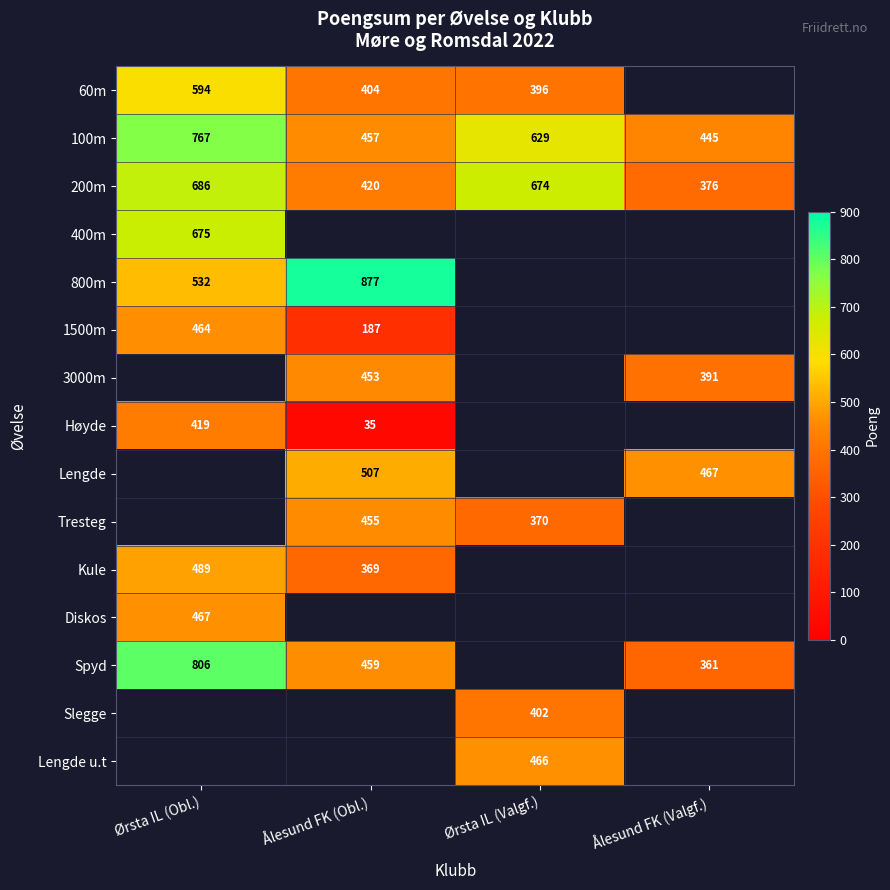

True or false: 1500m has a value of 288 at Ålesund FK (Obl.).

False